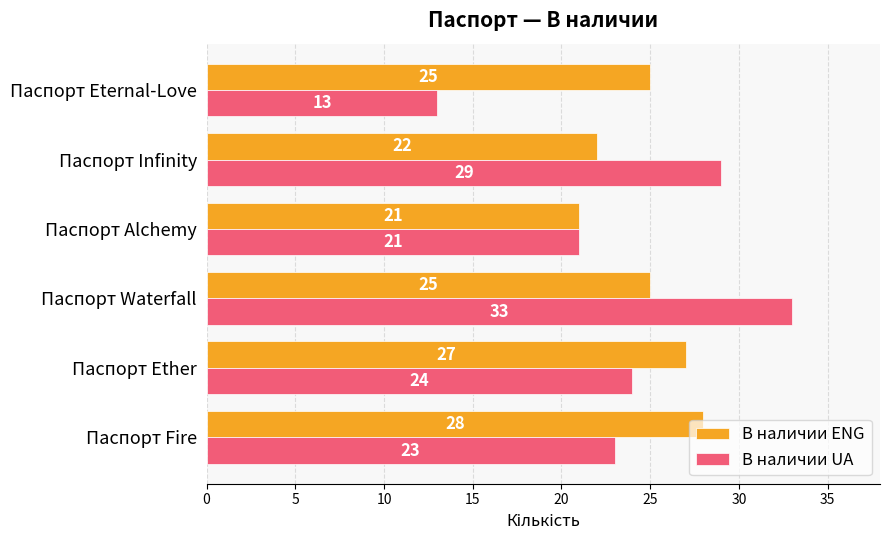

At how many categories does at least one series exceed 26?

4